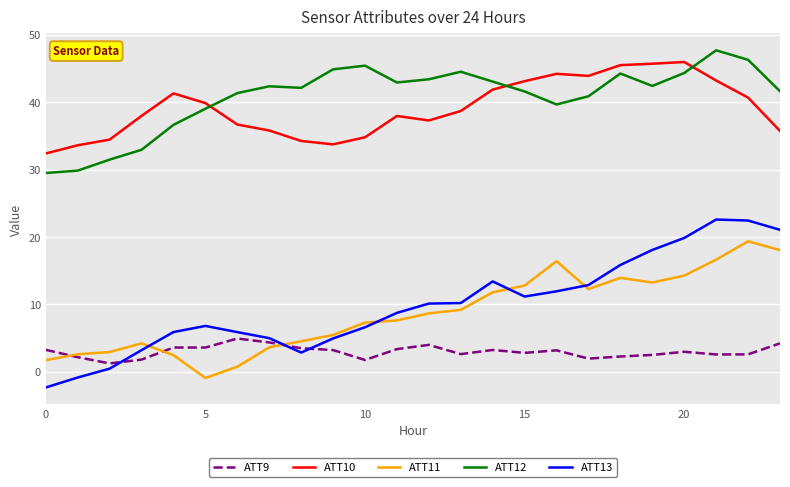

What is the smallest value displayed?

-2.3